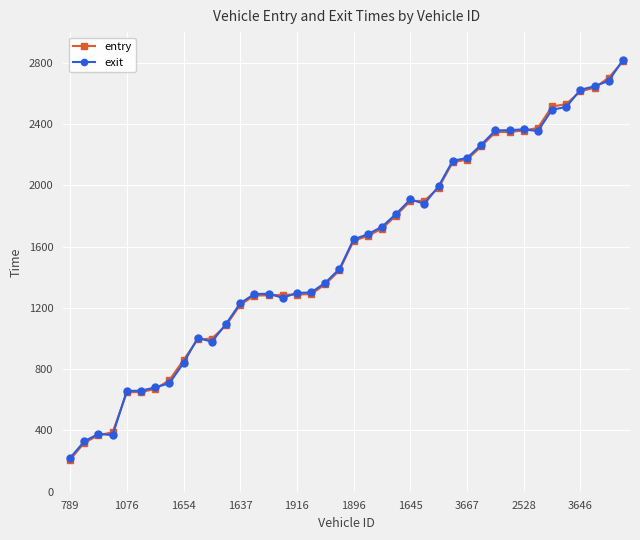

Which series has the widest spread of values?

entry